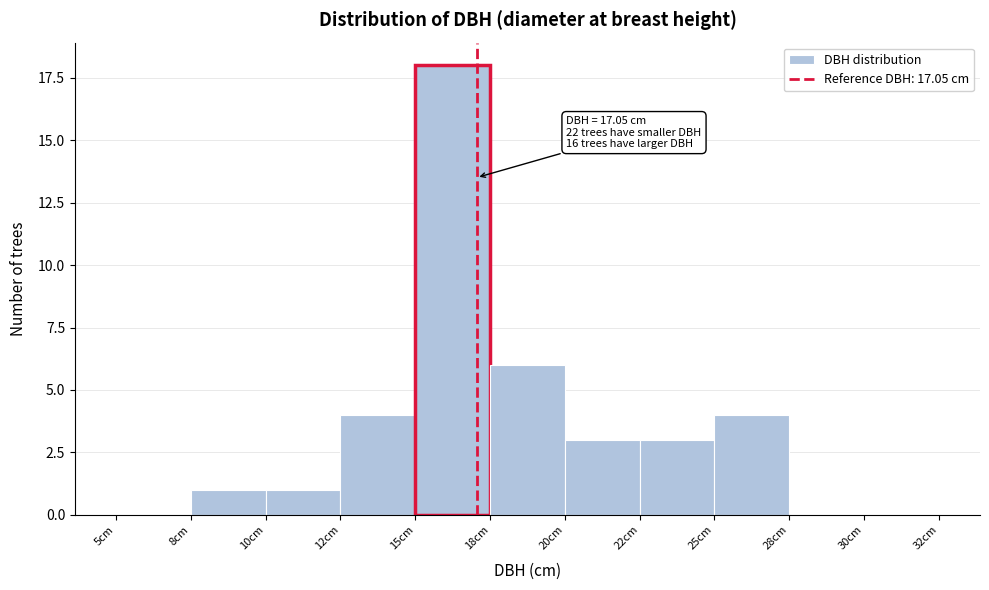

Reading left to right, extract all data points from this chart.

5cm=0	8cm=1	10cm=1	12cm=4	15cm=18	18cm=6	20cm=3	22cm=3	25cm=4	28cm=0	30cm=0